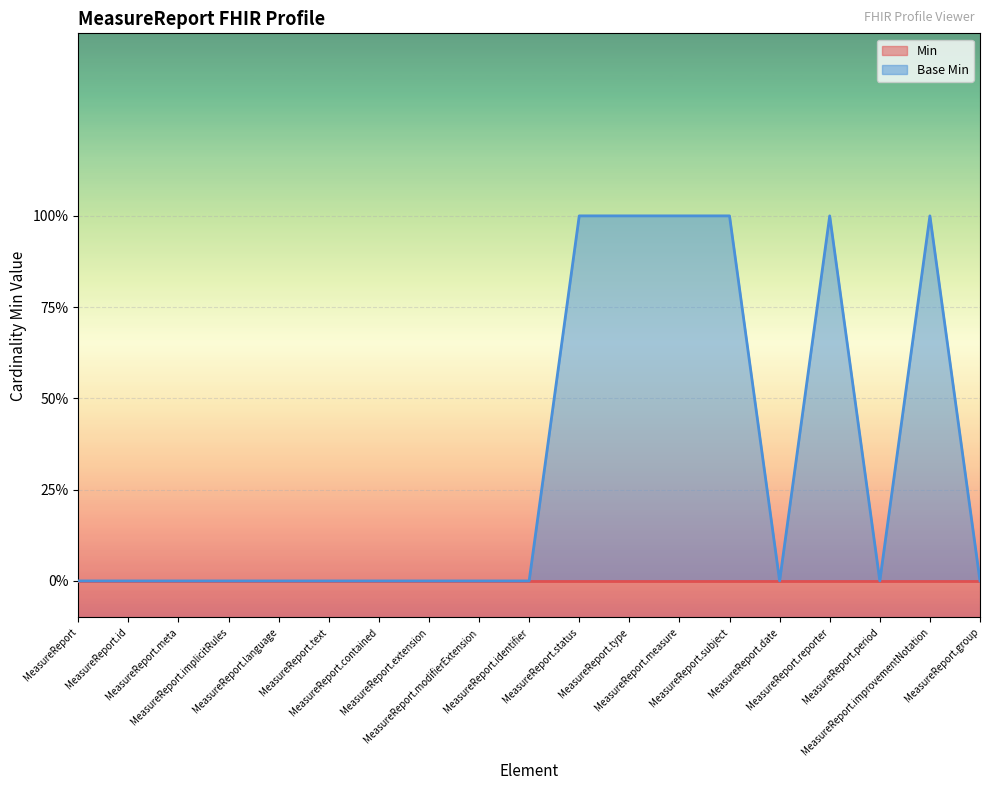

At which label is the value closest to 0?

MeasureReport